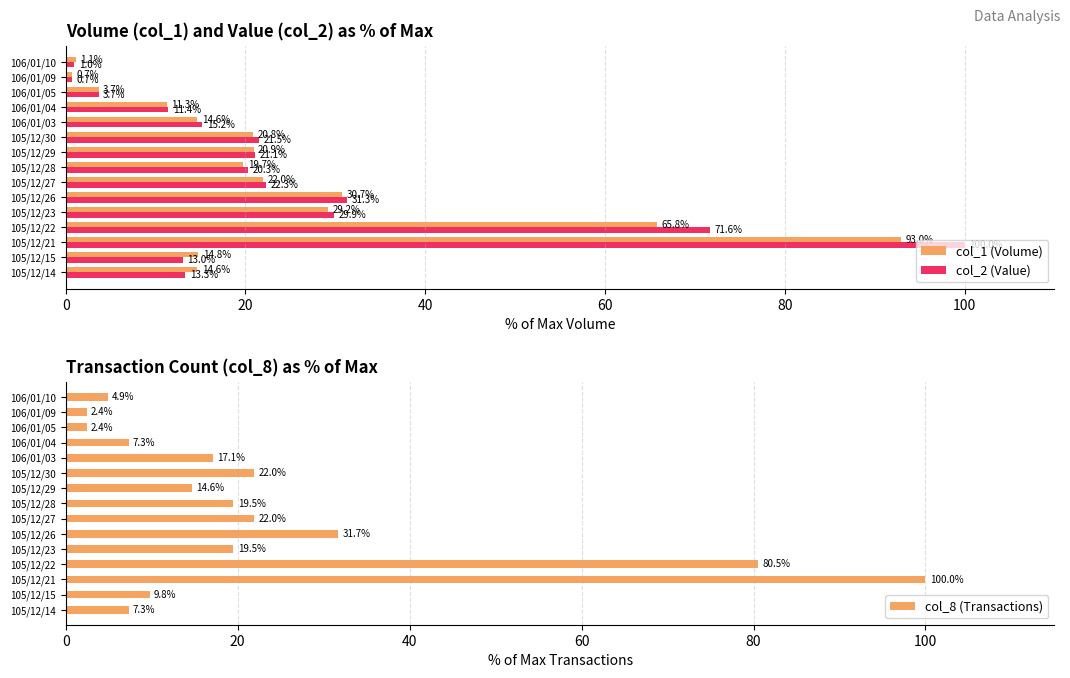

Is it true that col_1 (Volume) equals 0.7 at 106/01/09?

True